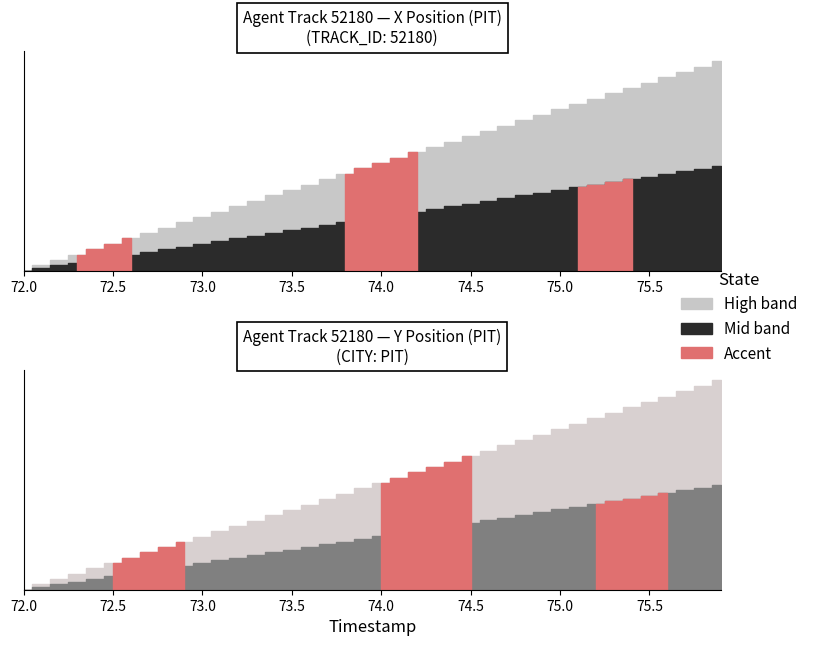

Does the chart have visible grid lines?

No